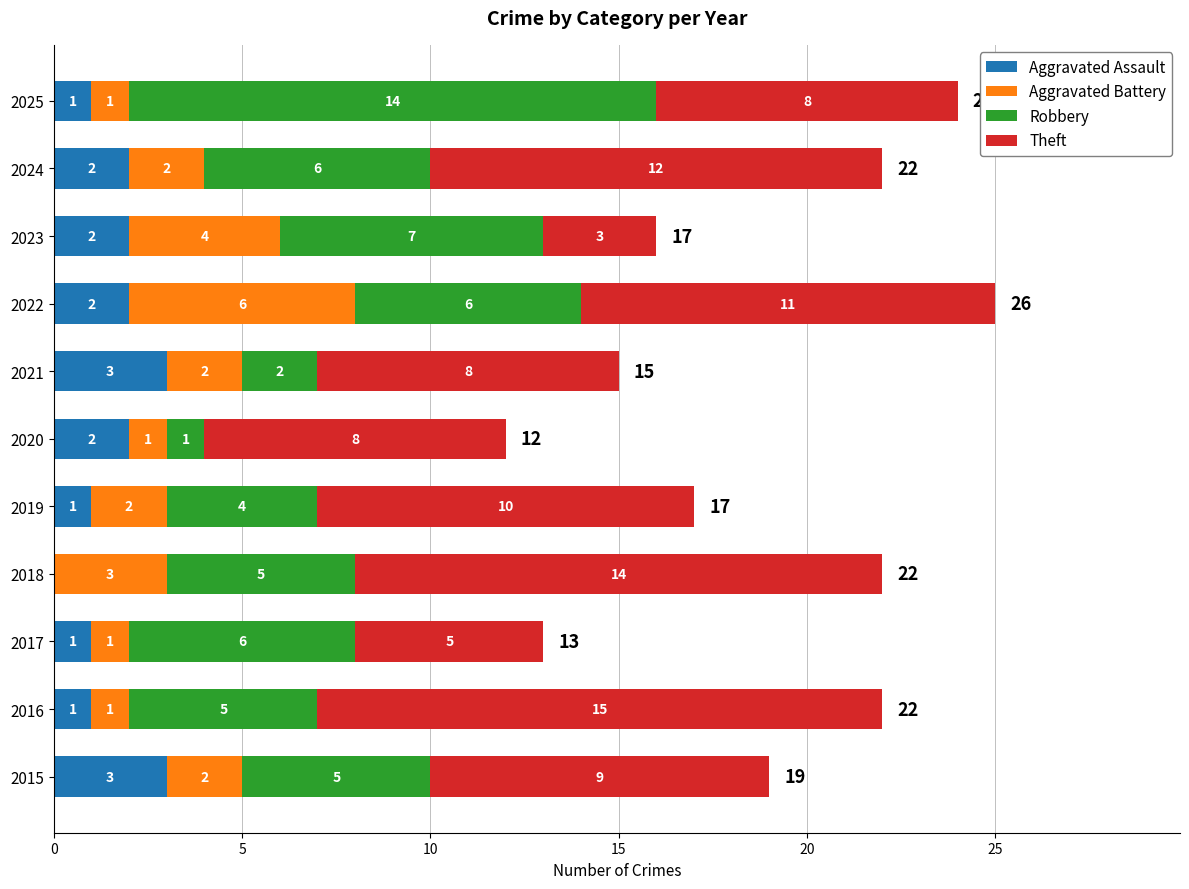

What is the sum of the Aggravated Assault values at 2021 and 2024?

5